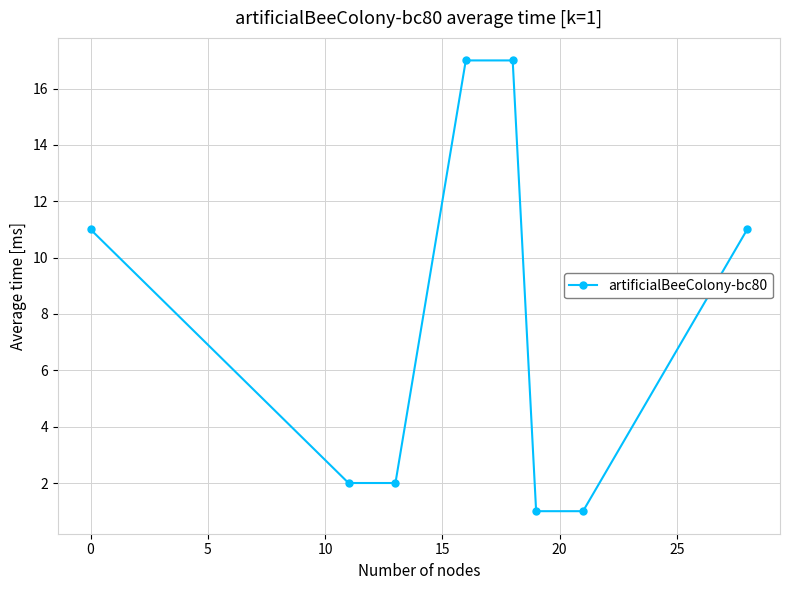

What is the maximum value shown in the chart?

17